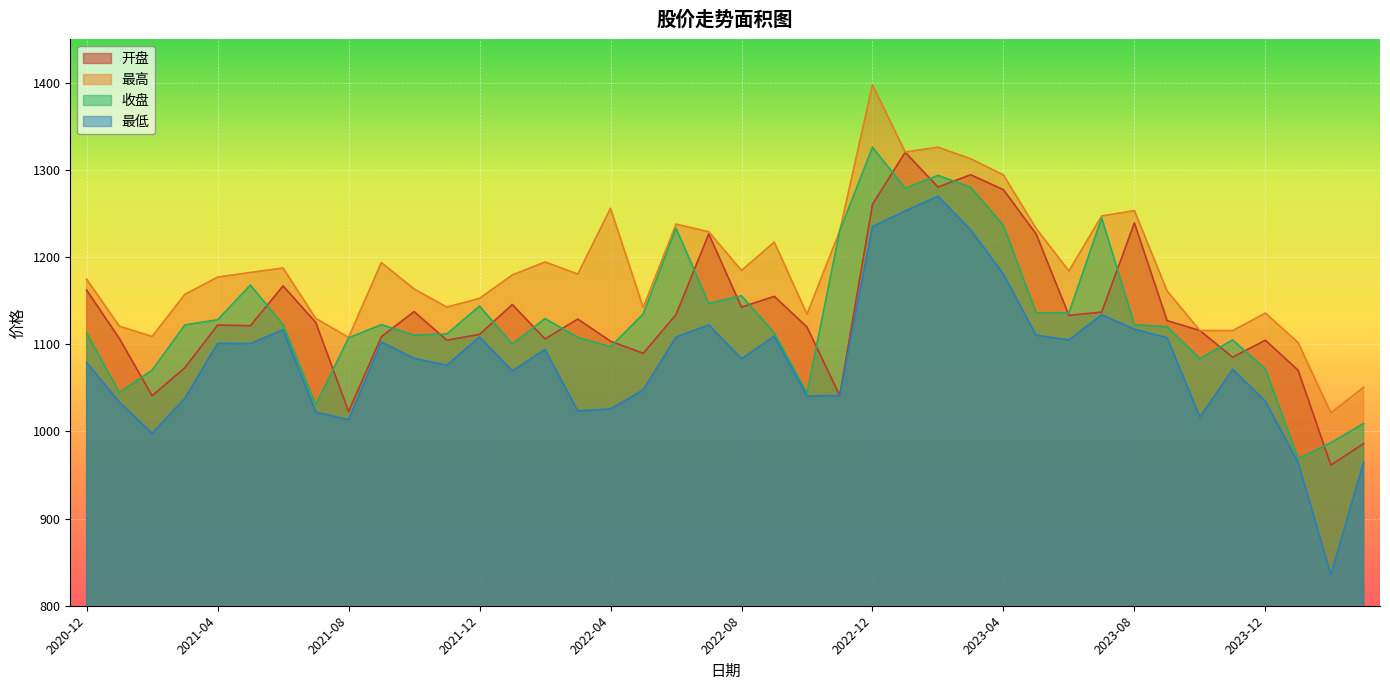

Reading left to right, extract all data points from this chart.

开盘: 1162.3	1106.7	1041.1	1073.2	1122.2	1121.4	1167.1	1125.0	1022.8	1108.8	1137.6	1104.8	1111.4	1145.7	1106.2	1129.0	1103.6	1089.7	1134.2	1226.7	1142.7	1155.1	1120.0	1041.3	1260.7	1320.4	1280.6	1294.7	1277.5	1226.6	1133.2	1137.1	1239.4	1127.1	1115.9	1085.2	1104.7	1070.2	961.4	986.2
最高: 1174.8	1120.8	1109.0	1157.4	1177.2	1182.5	1187.6	1129.7	1108.0	1193.9	1163.6	1142.7	1152.8	1179.7	1194.5	1180.6	1256.2	1142.2	1238.0	1229.3	1184.8	1217.4	1134.7	1230.2	1398.0	1320.8	1326.3	1313.0	1294.4	1233.0	1184.2	1247.4	1253.5	1161.3	1115.9	1115.8	1135.9	1102.1	1021.4	1050.7
收盘: 1112.9	1044.8	1070.3	1122.3	1128.2	1168.0	1122.7	1030.6	1107.4	1122.6	1110.6	1111.9	1143.9	1100.3	1129.6	1108.0	1097.3	1135.0	1233.4	1147.1	1155.8	1113.3	1043.8	1230.2	1326.2	1279.3	1293.9	1280.3	1236.5	1136.2	1136.0	1245.1	1122.5	1120.2	1083.7	1105.0	1071.8	969.0	987.0	1009.1
最低: 1079.2	1033.6	997.8	1038.2	1101.2	1100.9	1116.8	1022.2	1013.5	1102.7	1083.8	1076.1	1108.4	1069.4	1094.2	1023.6	1025.9	1047.7	1108.3	1122.3	1083.5	1109.3	1040.8	1041.3	1235.2	1253.1	1270.1	1231.4	1180.6	1110.5	1105.0	1134.0	1117.4	1107.6	1016.5	1071.3	1034.6	964.6	835.5	964.8